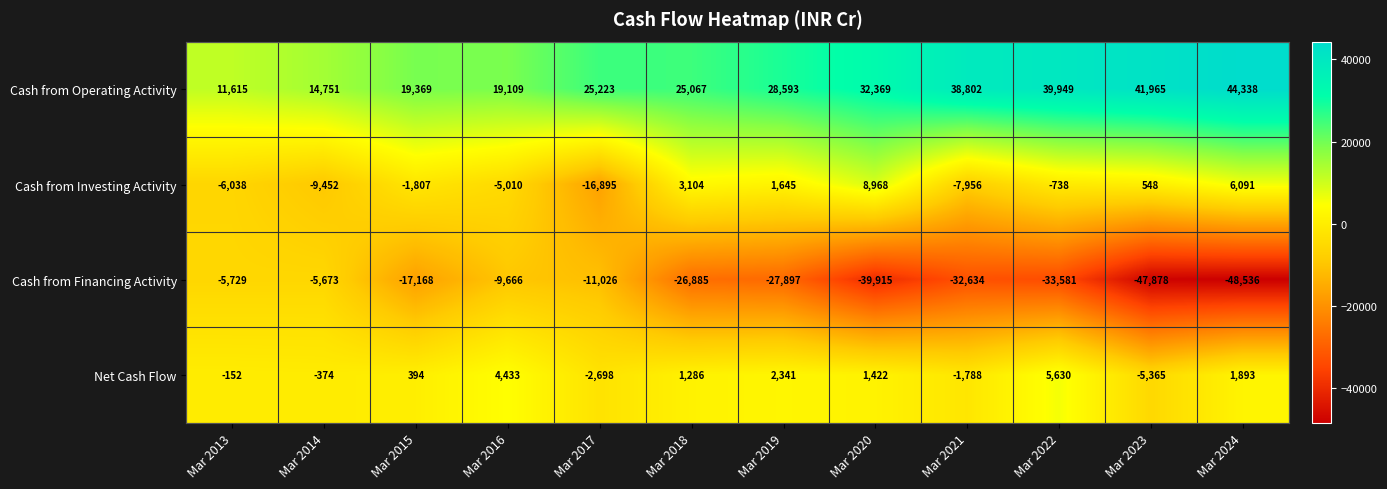

Which category has the lowest value across all series?

Mar 2024